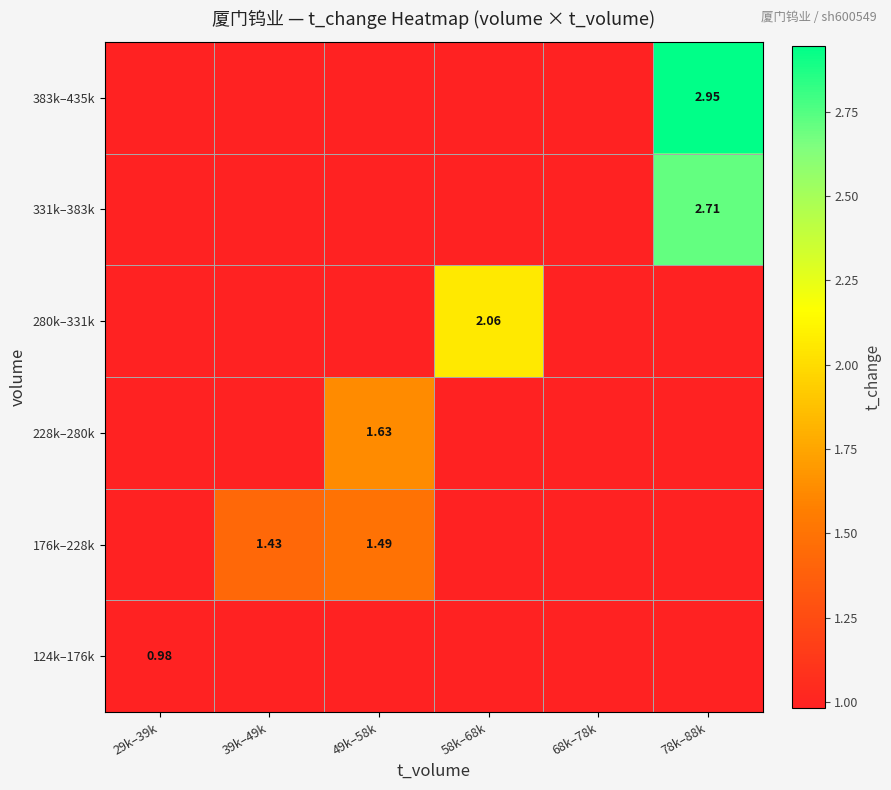

What is the approximate value of 331k–383k at 39k–49k?

1.0